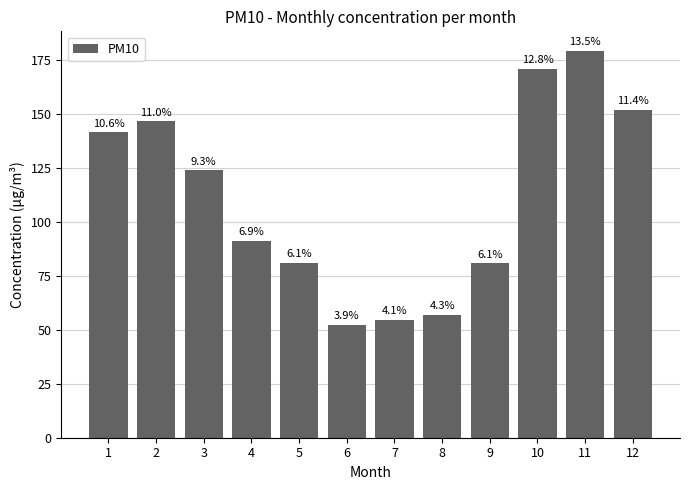

The chart shows a value of 82.3 at 10. True or false?

False